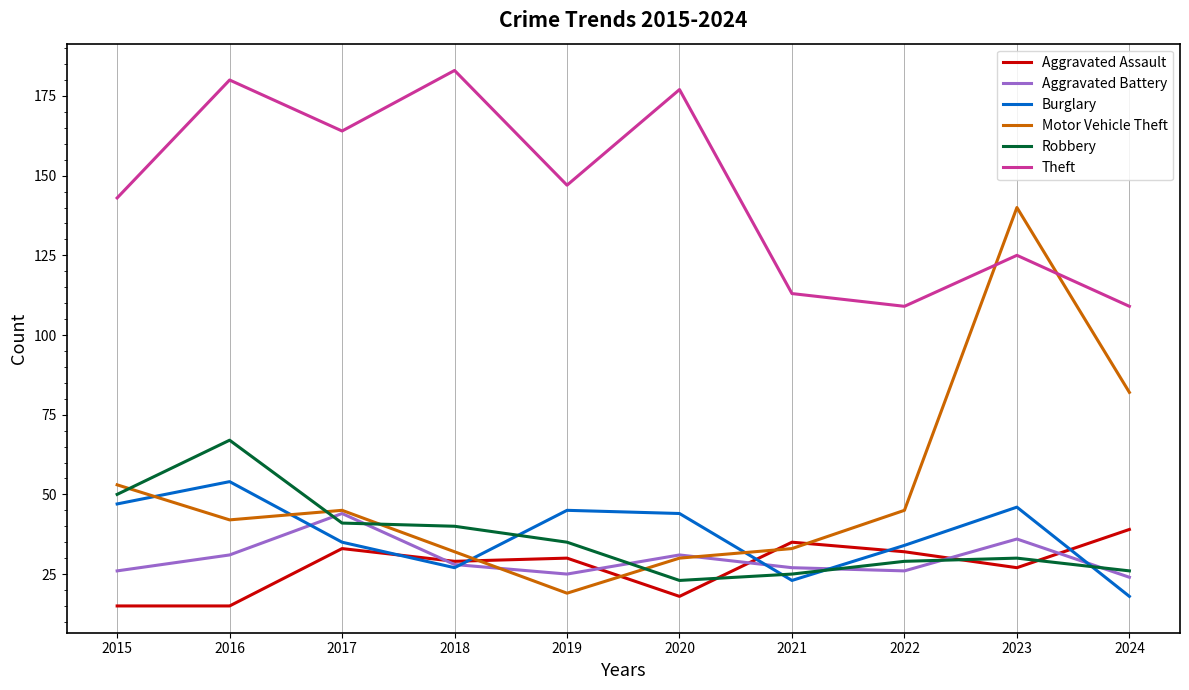

At which label does Motor Vehicle Theft first exceed 45?

2015